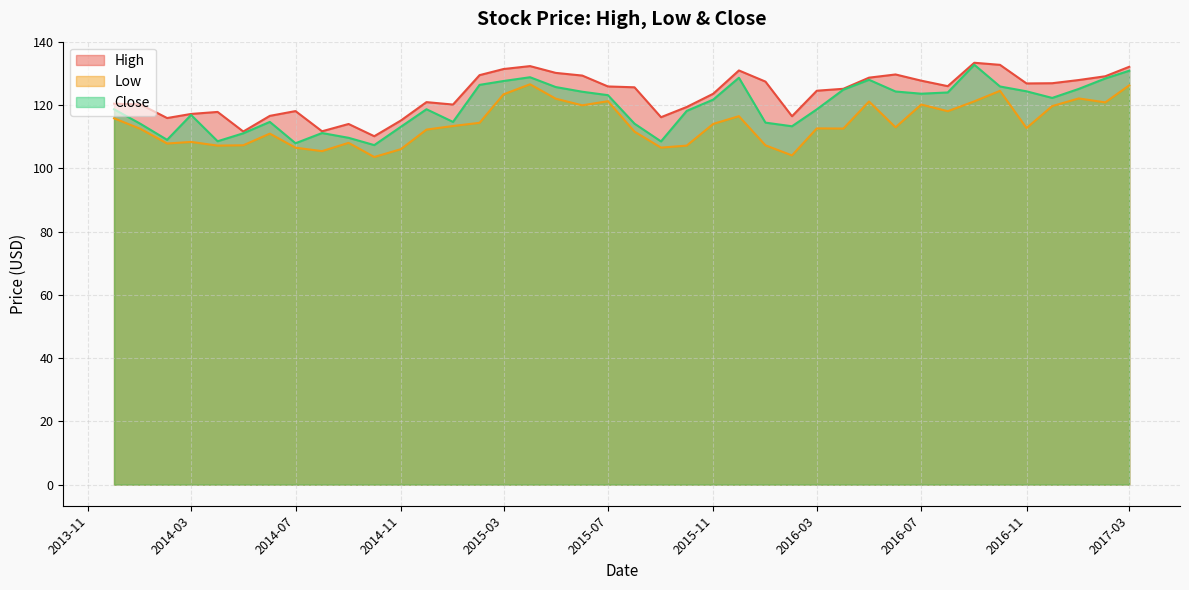

At which category does High reach its first local peak?

2014-04-01